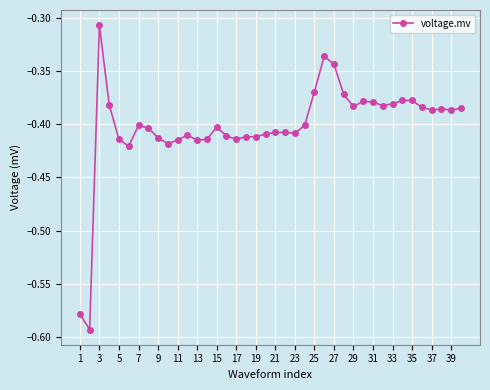

What is the difference between the maximum and minimum values?

0.3